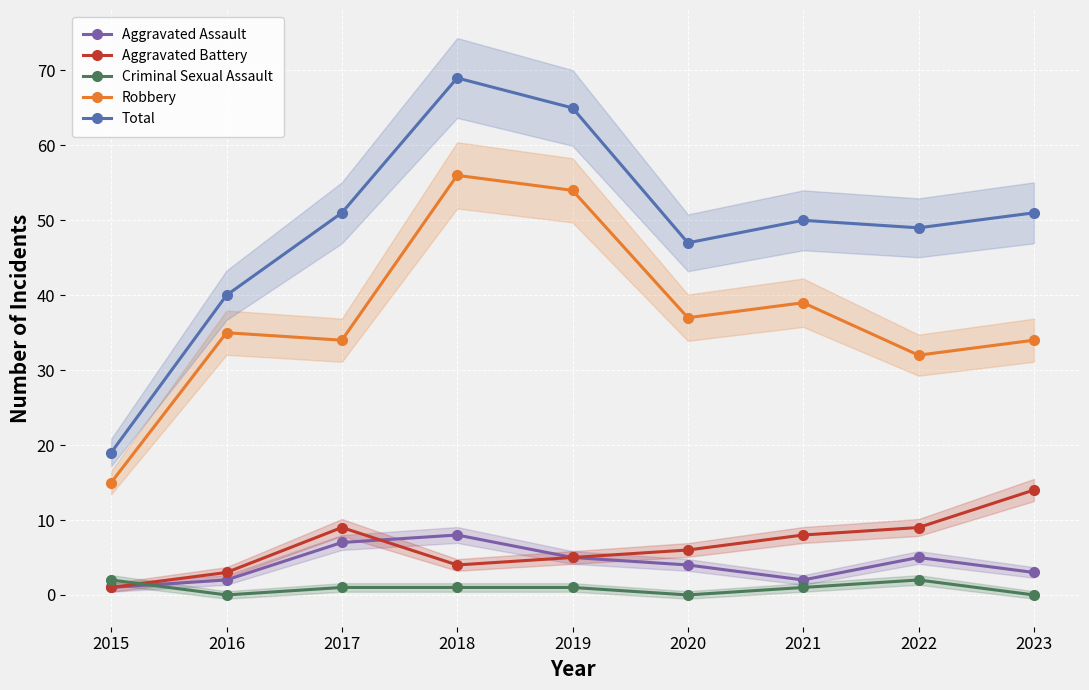

Reading right to left, transcribe all the data shown in this chart.

Aggravated Assault: 2023=3	2022=5	2021=2	2020=4	2019=5	2018=8	2017=7	2016=2	2015=1
Aggravated Battery: 2023=14	2022=9	2021=8	2020=6	2019=5	2018=4	2017=9	2016=3	2015=1
Criminal Sexual Assault: 2023=0	2022=2	2021=1	2020=0	2019=1	2018=1	2017=1	2016=0	2015=2
Robbery: 2023=34	2022=32	2021=39	2020=37	2019=54	2018=56	2017=34	2016=35	2015=15
Total: 2023=51	2022=49	2021=50	2020=47	2019=65	2018=69	2017=51	2016=40	2015=19